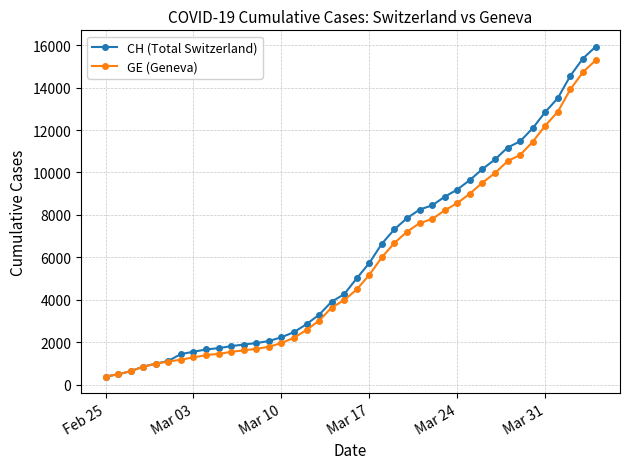

How many lines are shown in the chart?

2